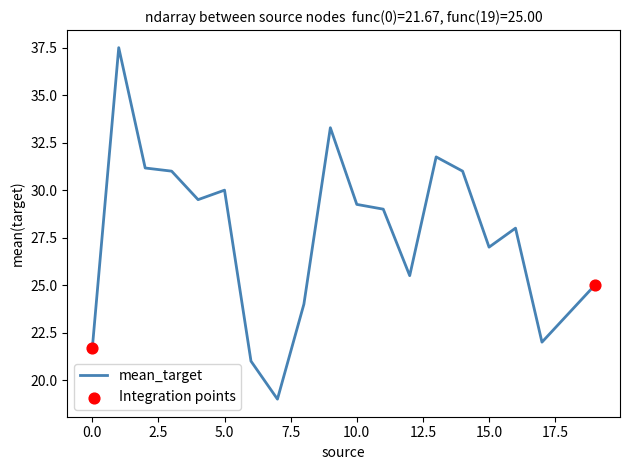

What is the maximum value shown in the chart?

37.5